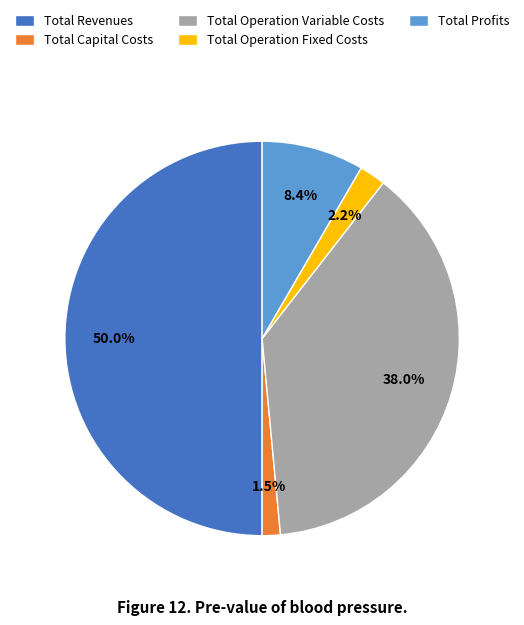

Does Total Capital Costs represent more than half of the total?

No